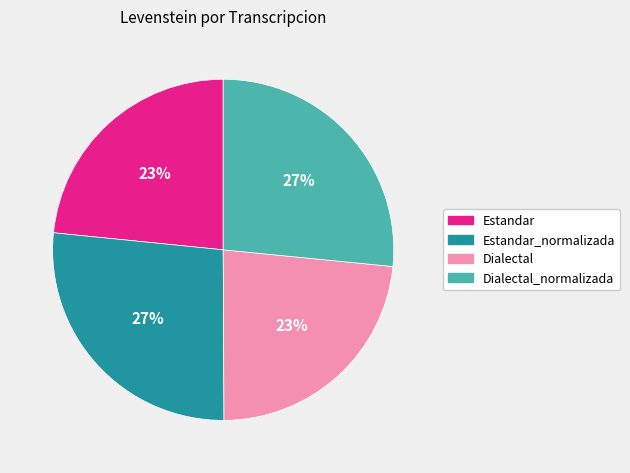

True or false: Estandar accounts for 29% of the total.

False